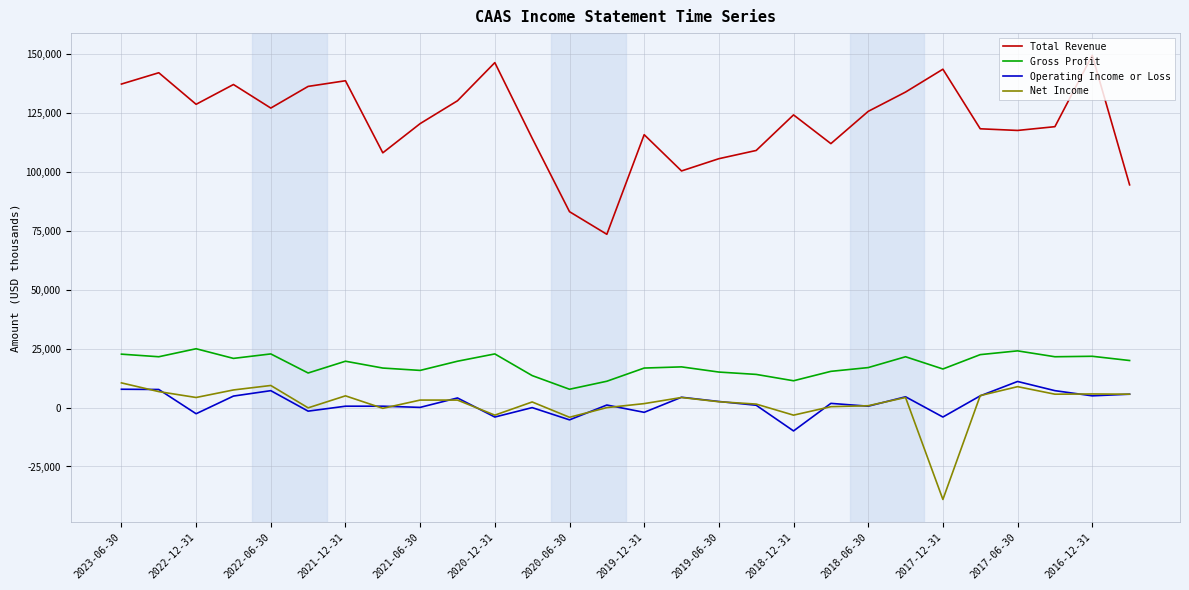

Which series has the widest spread of values?

Total Revenue